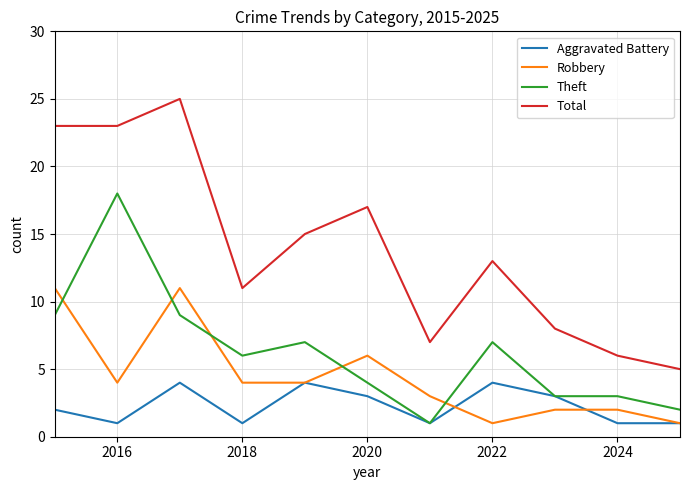

What is the minimum value shown in the chart?

1